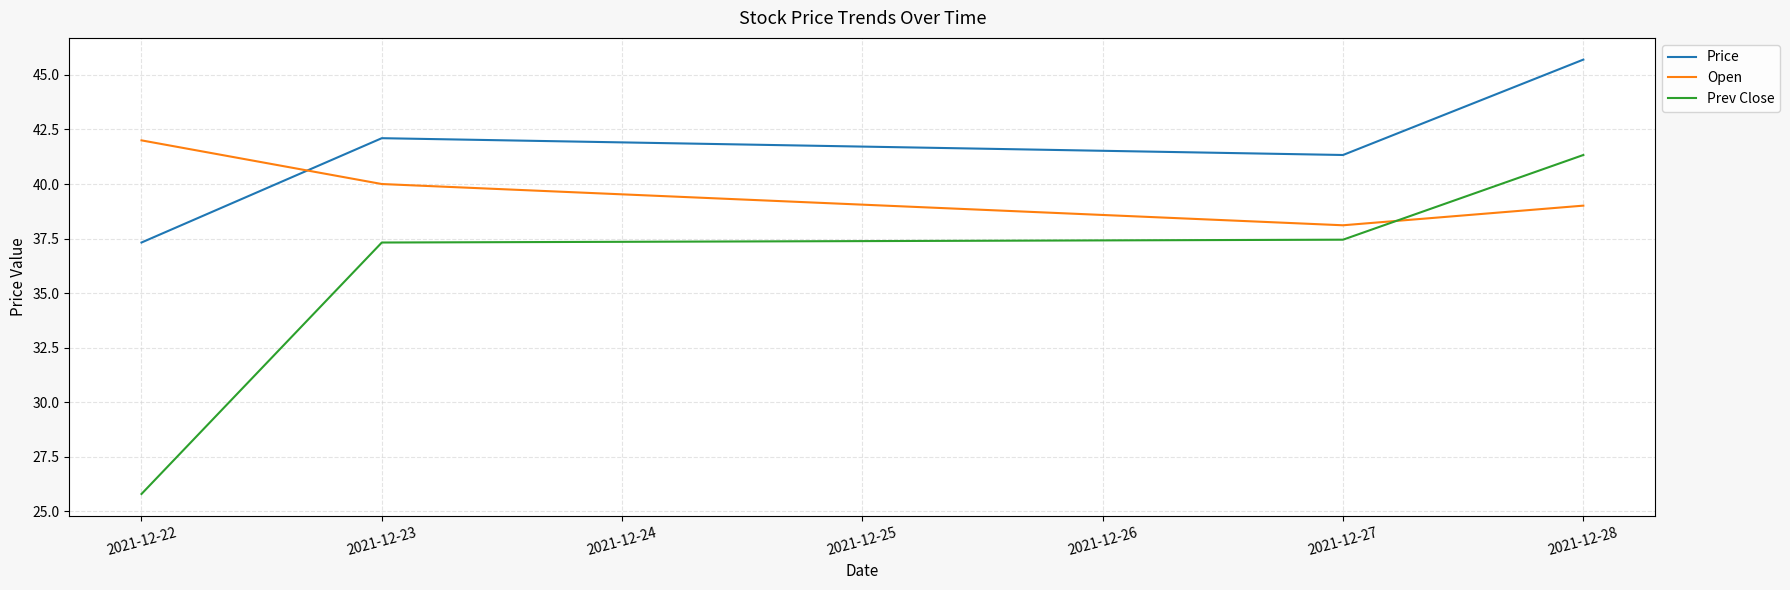

True or false: Prev Close and Price cross at least once.

False